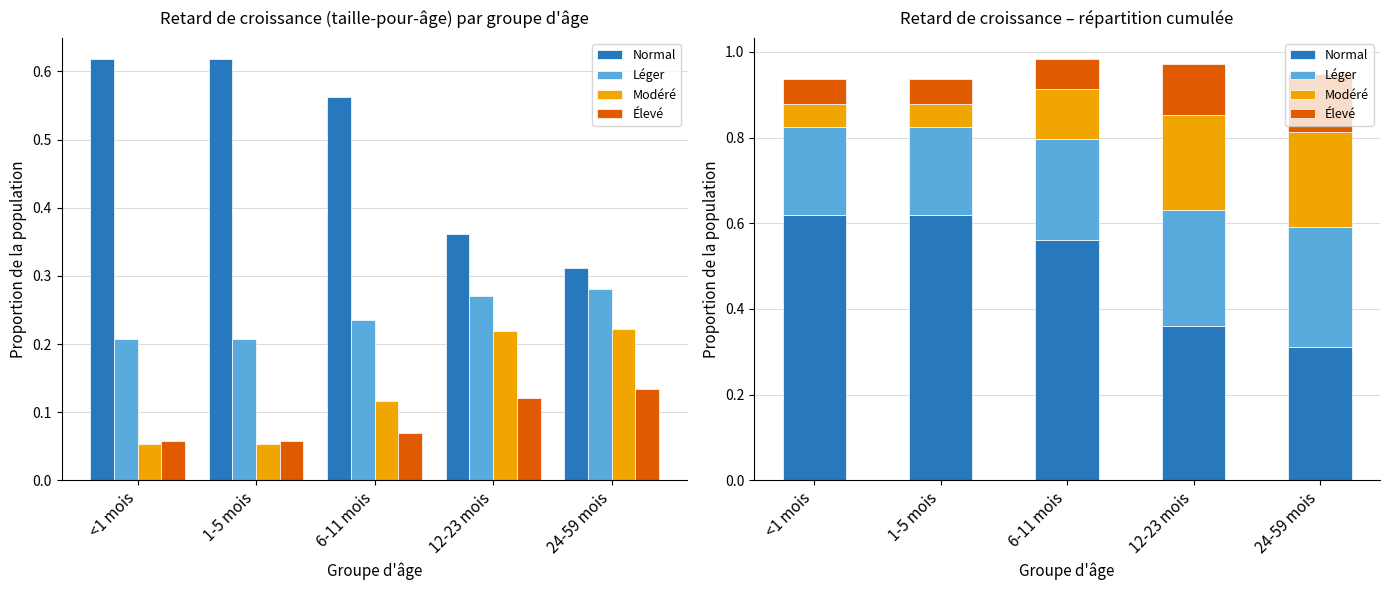

Rank the series by their maximum value, from lowest to highest.

Élevé, Modéré, Léger, Normal